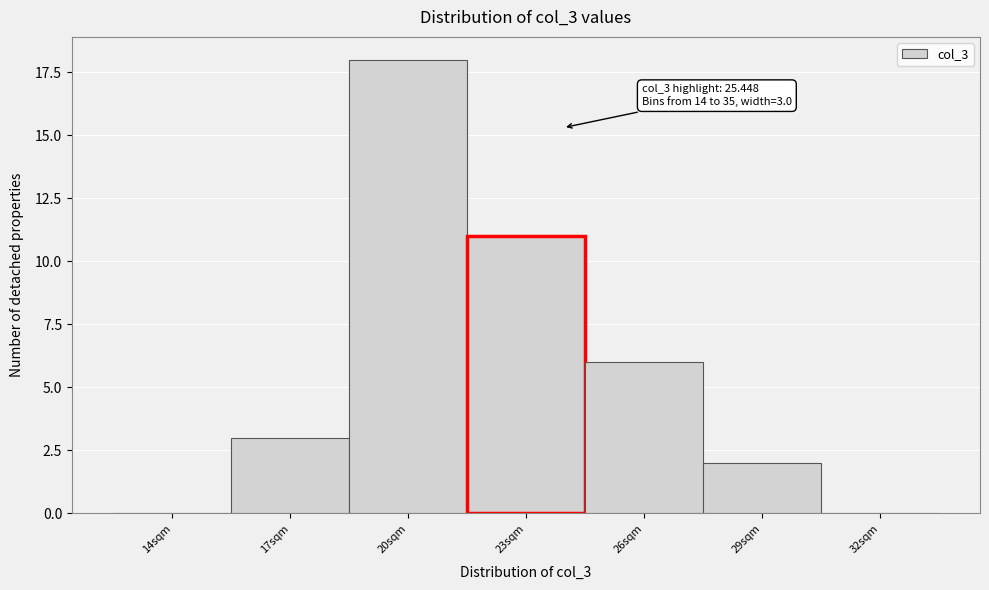

Reading right to left, list all the values displayed in this chart.

32sqm=0	29sqm=2	26sqm=6	23sqm=11	20sqm=18	17sqm=3	14sqm=0